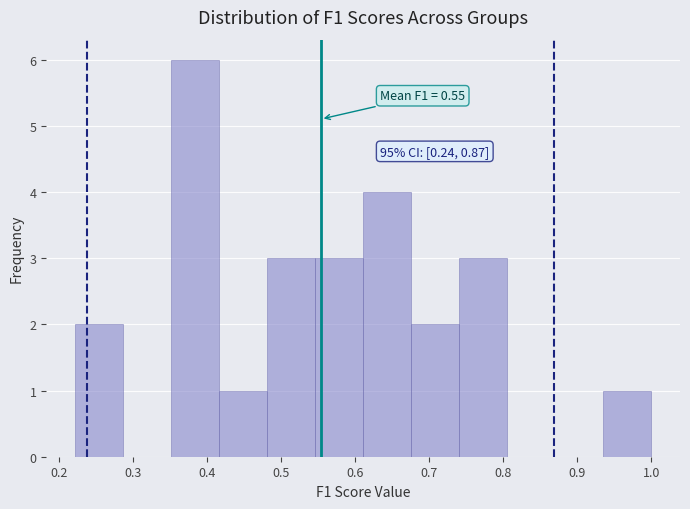

Over which range of the x-axis is the bar tallest?

0.35 to 0.42